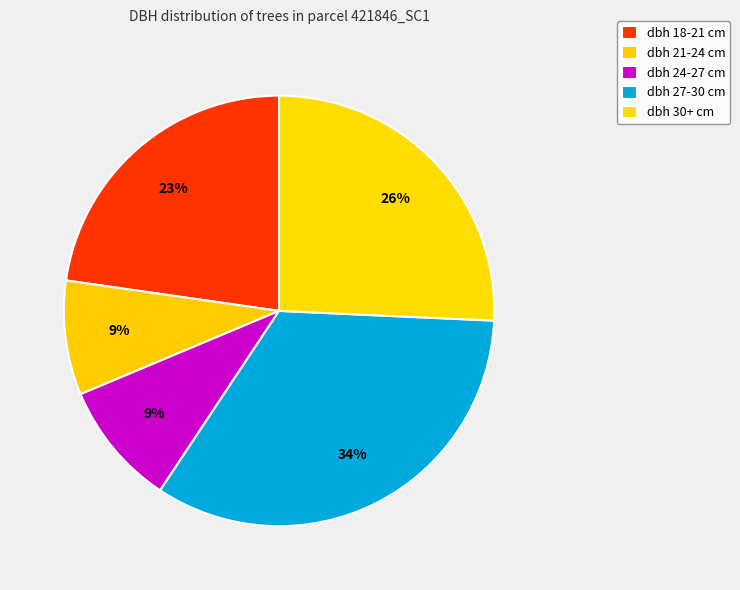

How many segments does this pie chart have?

5